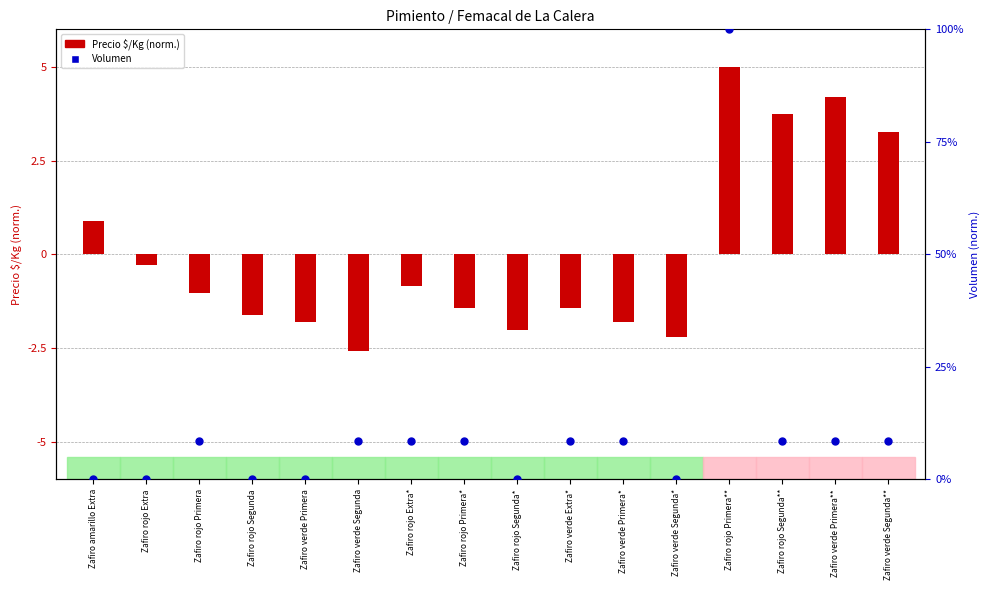

Which series reaches the maximum Y coordinate?

Volumen